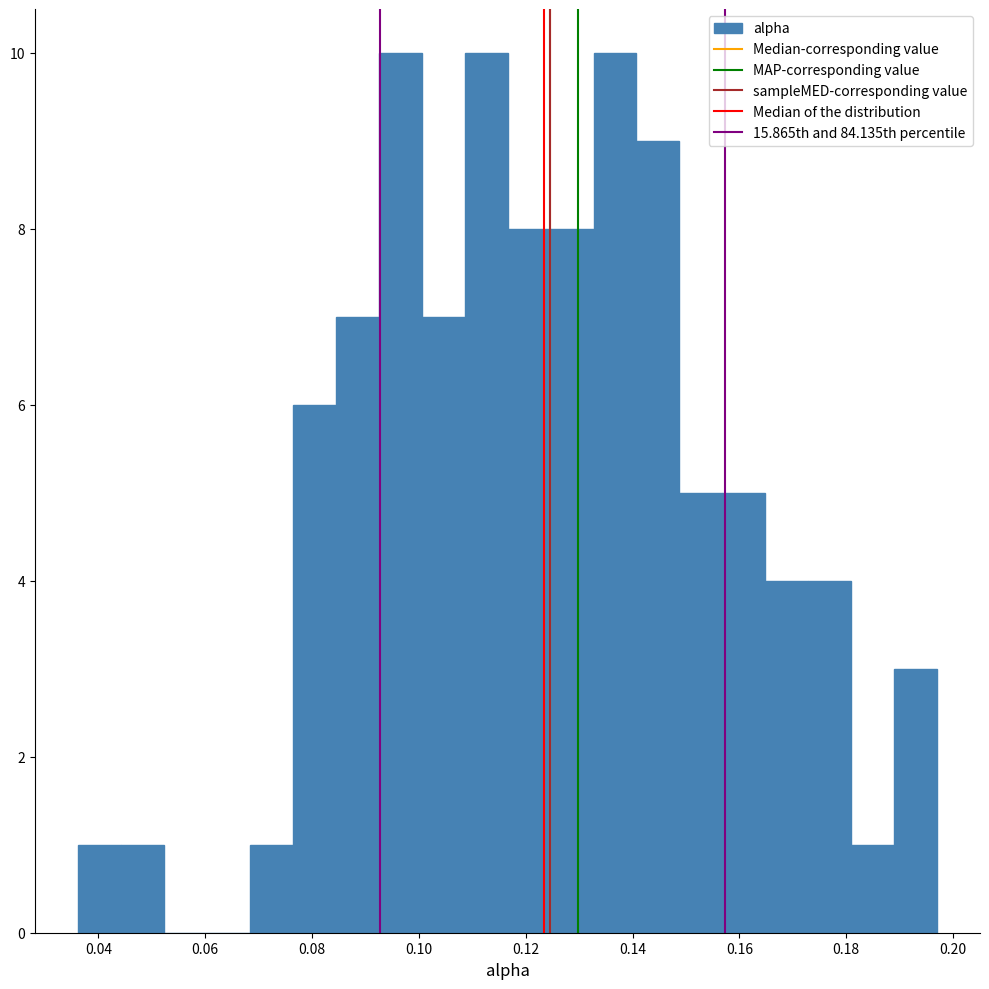

Reading left to right, transcribe this chart: for each bar, give the range it covers on the x-axis and its height. Neither the bar edges nor the heights are printed on the chart, so give them approximately, as read against the axes.

0.036 to 0.044: 1
0.044 to 0.052: 1
0.052 to 0.060: 0
0.060 to 0.068: 0
0.068 to 0.076: 1
0.076 to 0.084: 6
0.084 to 0.092: 7
0.092 to 0.100: 10
0.100 to 0.108: 7
0.108 to 0.116: 10
0.116 to 0.124: 8
0.124 to 0.132: 8
0.132 to 0.140: 10
0.140 to 0.148: 9
0.148 to 0.156: 5
0.156 to 0.164: 5
0.164 to 0.172: 4
0.172 to 0.180: 4
0.180 to 0.188: 1
0.188 to 0.198: 3